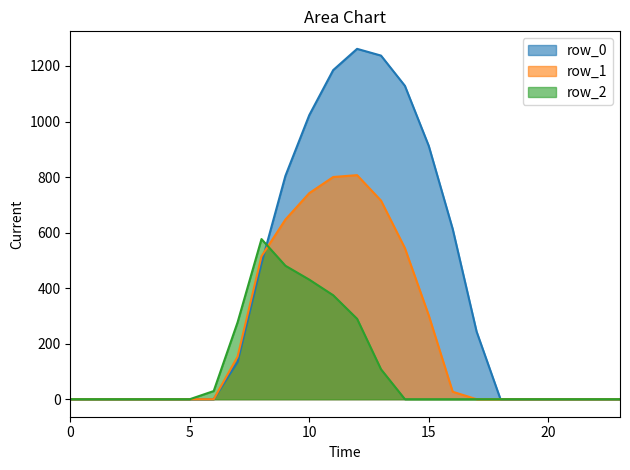

The row_0 series shows 622.0 at 13. True or false?

False